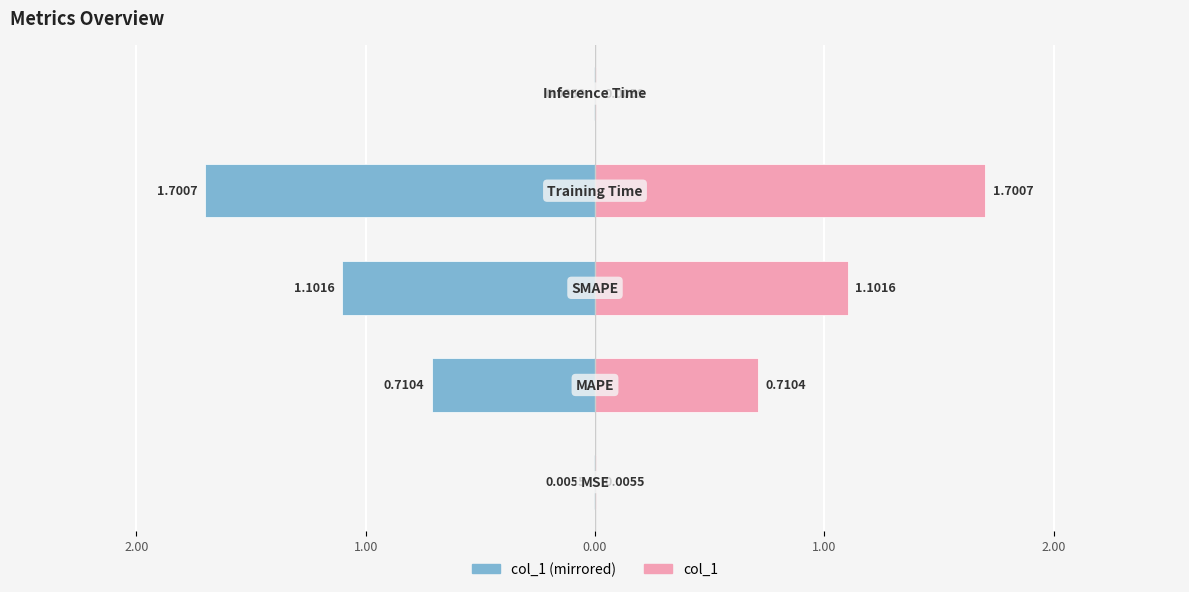

The value of col_1 (left) at 2.00 is -0.7. True or false?

True